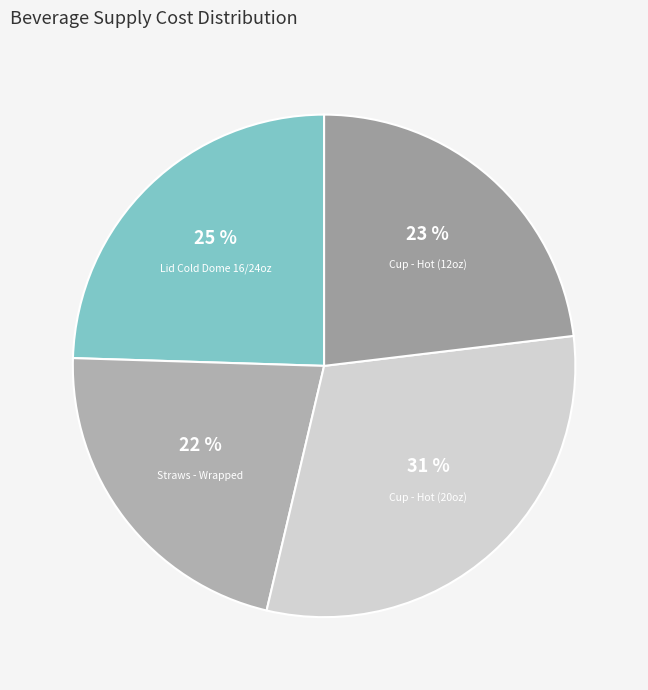

Which slice is the smallest?

Straws - Wrapped